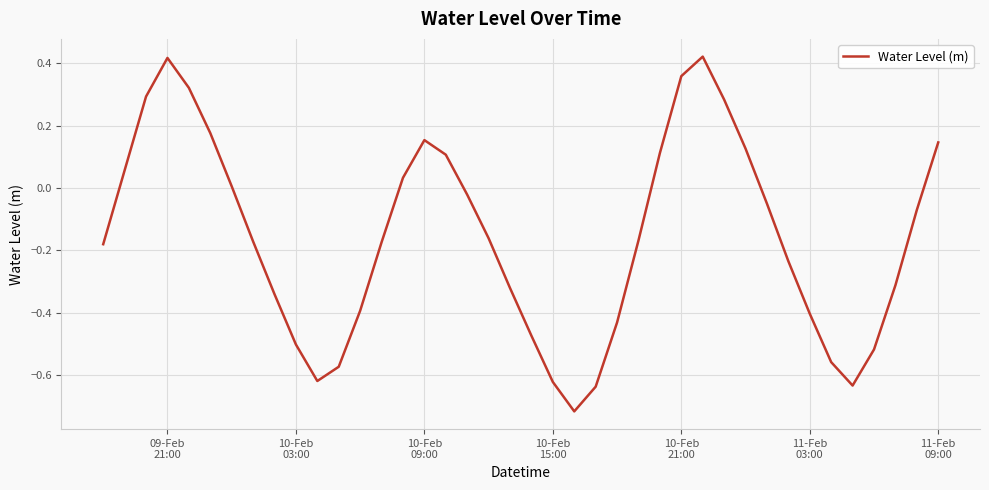

What is the difference between the maximum and minimum values?

1.1